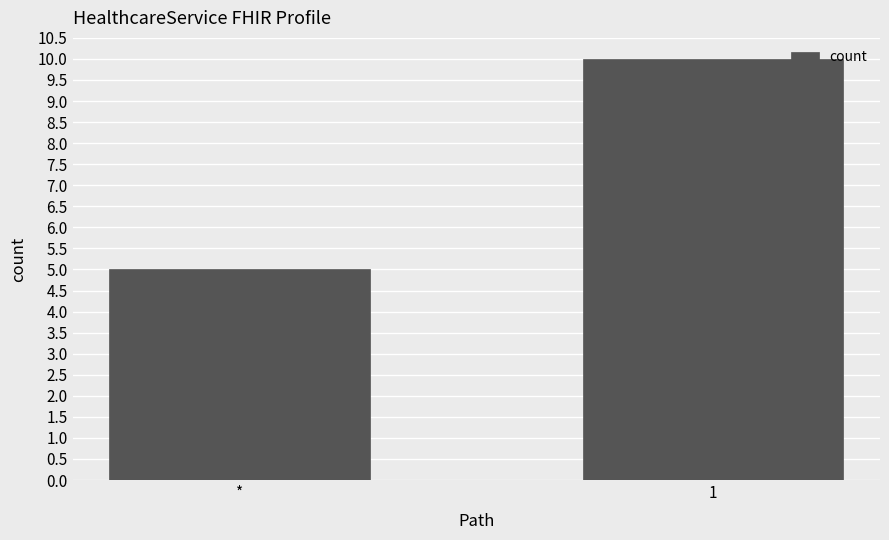

What is the average value?

8